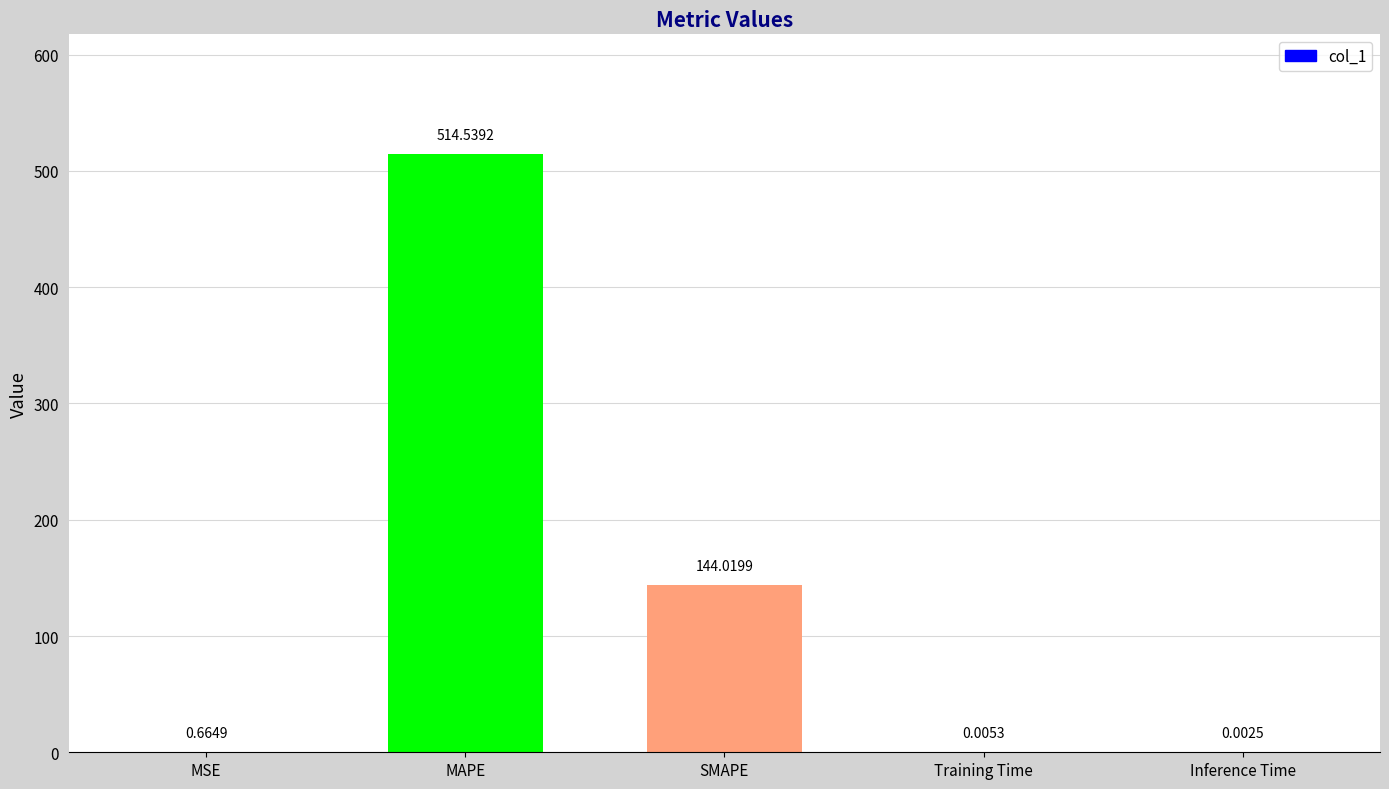

How many series are shown in this chart?

1